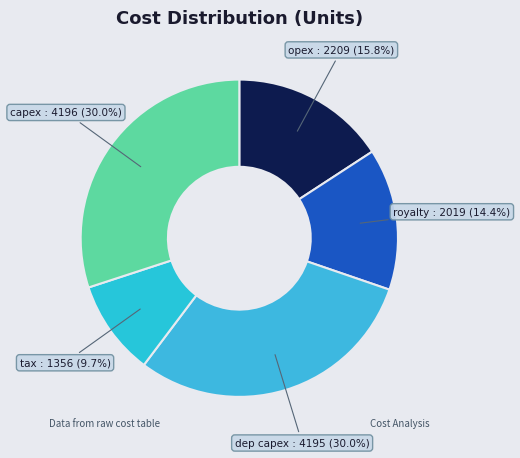

Between tax and royalty, which is larger?

royalty